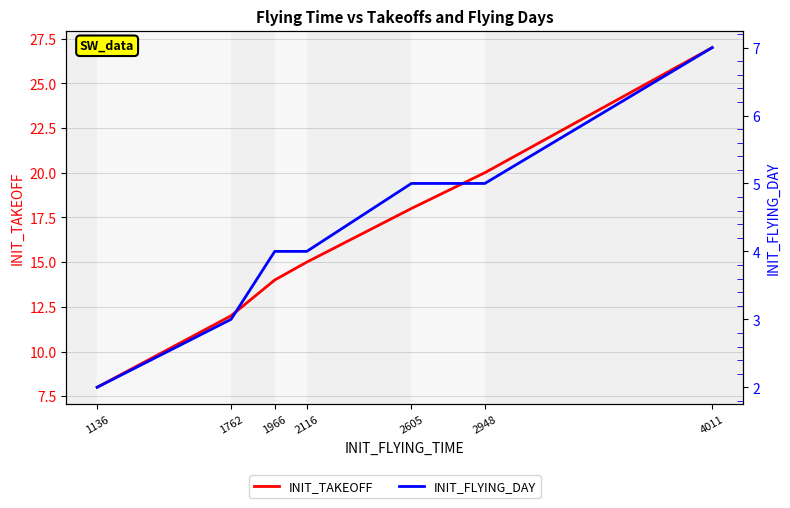

Reading left to right, what are all the values shown in this chart?

INIT_TAKEOFF: 8	12	14	15	18	20	27
INIT_FLYING_DAY: 2	3	4	4	5	5	7